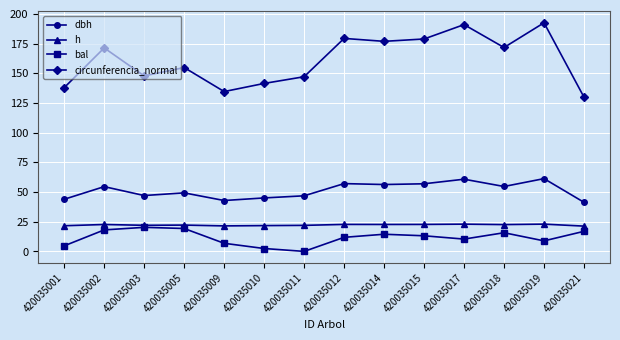

The value of bal at 420035002 is 31.0. True or false?

False